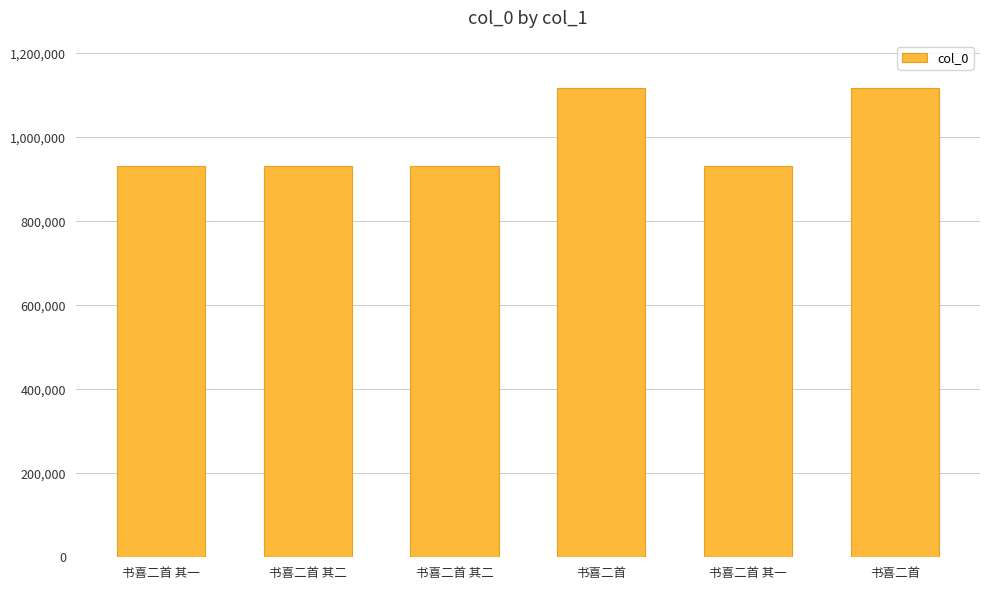

True or false: the data shows 930802 at 书喜二首 其二.

True